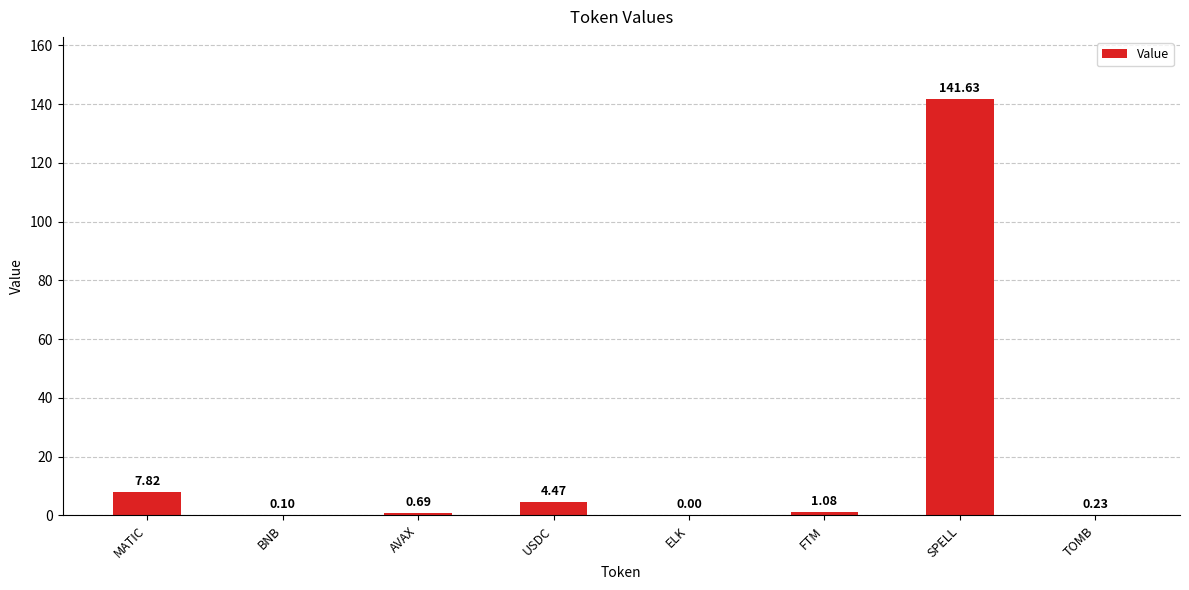

What is the sum of the values at MATIC and AVAX?

8.5